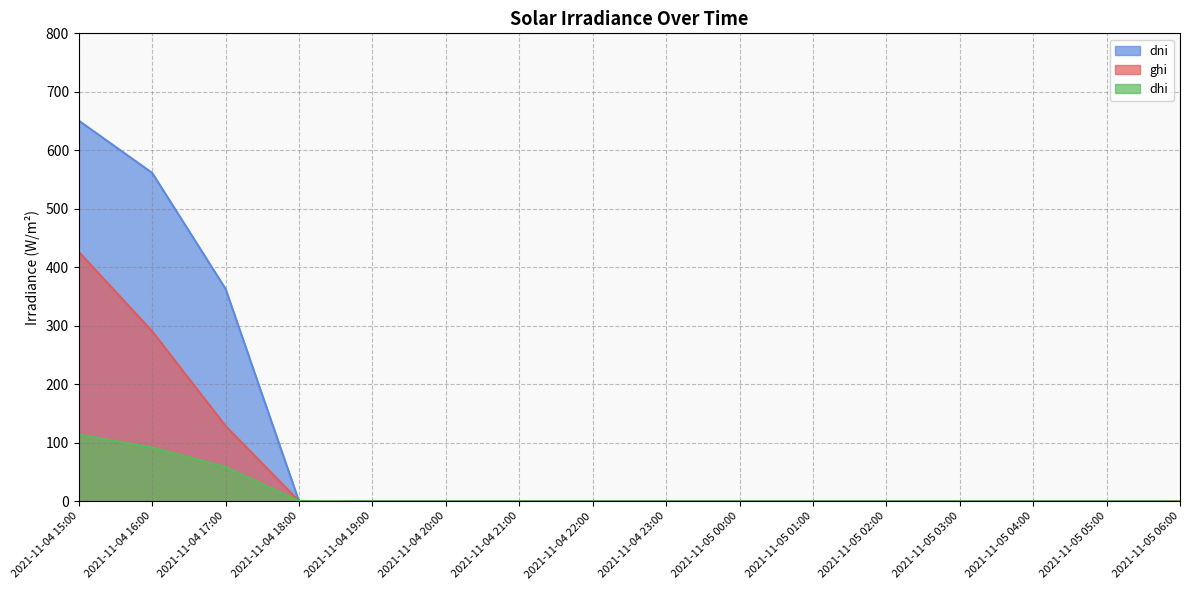

What is the sum of all dni values?

1575.2